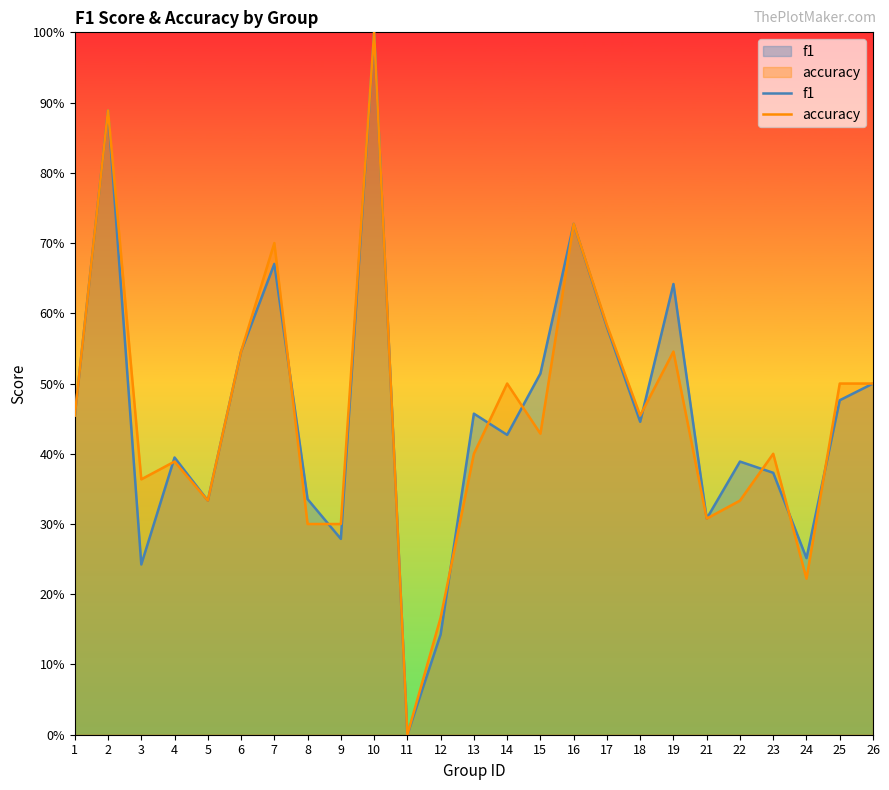

Does the chart have visible grid lines?

No